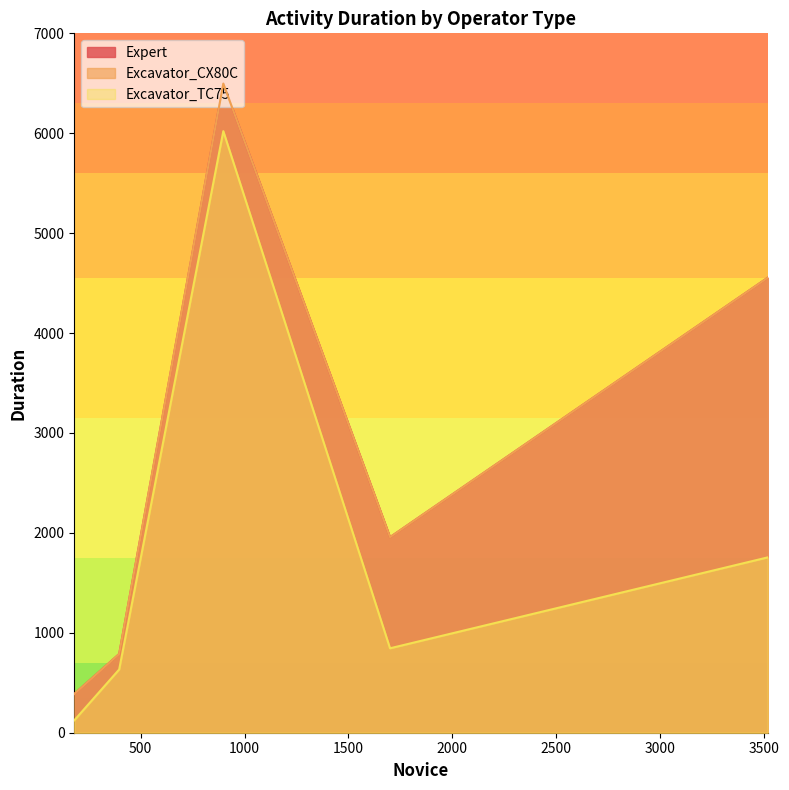

At which category does Excavator_TC75 reach its first local peak?

898